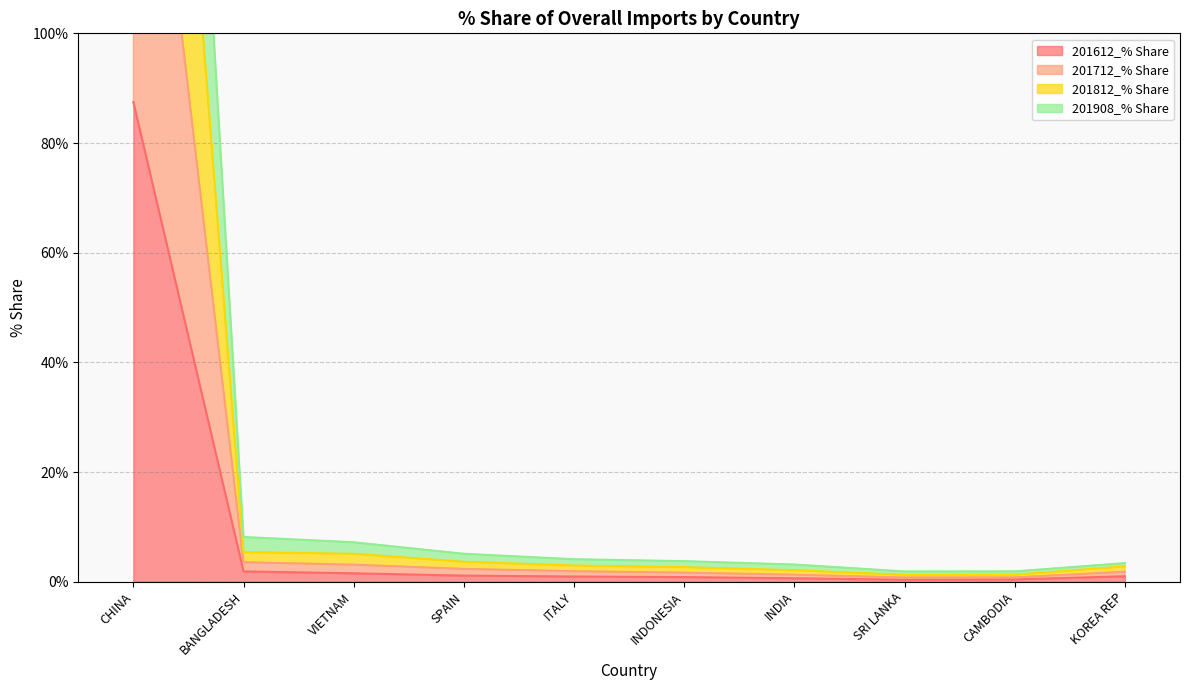

Reading right to left, list all the values displayed in this chart.

201612_% Share: 1.0	0.4	0.4	0.6	0.8	0.9	1.1	1.5	1.9	87.5
201712_% Share: 1.8	0.8	0.8	1.3	1.7	1.9	2.3	3.1	3.5	175.2
201812_% Share: 2.8	1.3	1.2	2.1	2.6	2.9	3.6	5.1	5.4	261.6
201908_% Share: 3.4	1.9	1.9	3.1	3.7	4.1	5.1	7.2	8.1	345.8